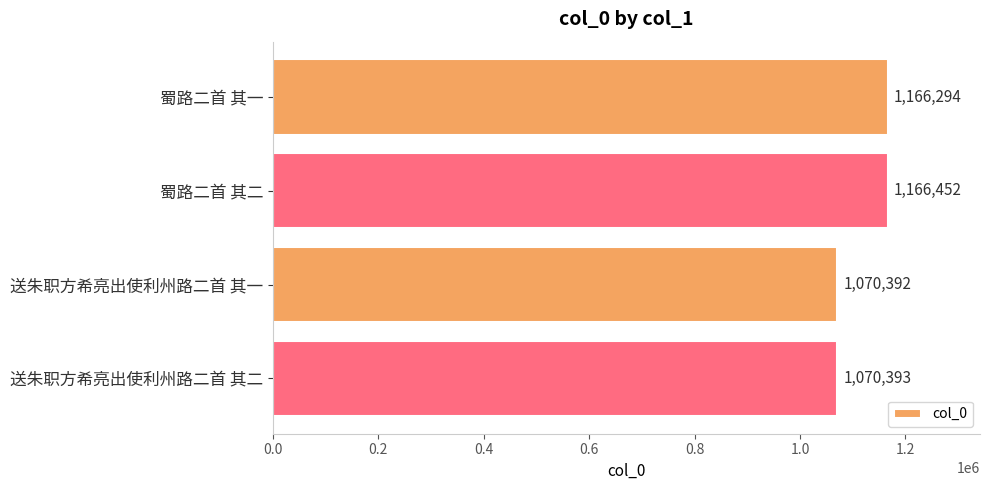

Reading top to bottom, what are all the values shown in this chart?

1166294	1166452	1070392	1070393